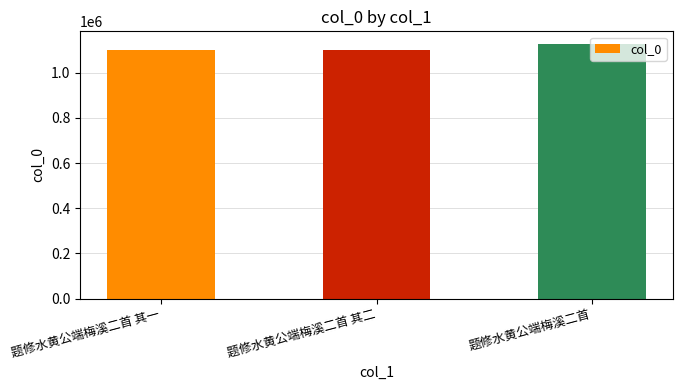

What is the greatest value displayed?

1126655